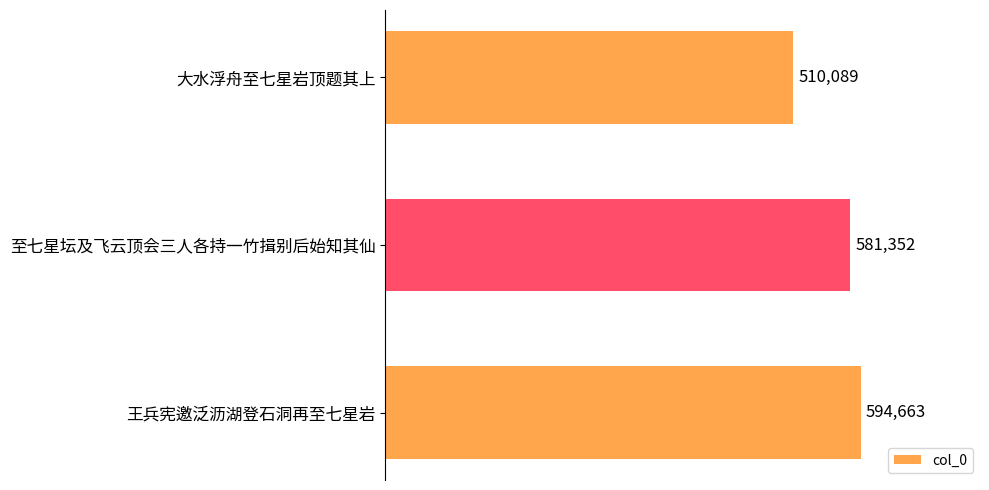

What is the value of the 3rd bar from the top?

594663